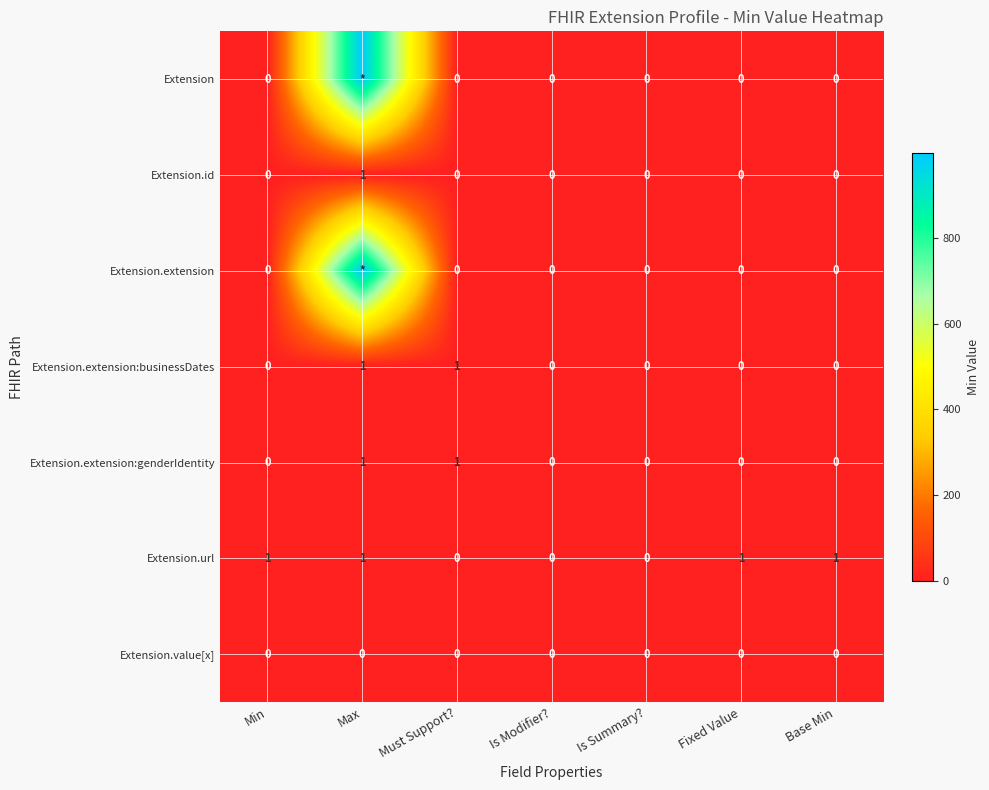

Is it true that Extension.id equals 0 at Is Modifier??

True